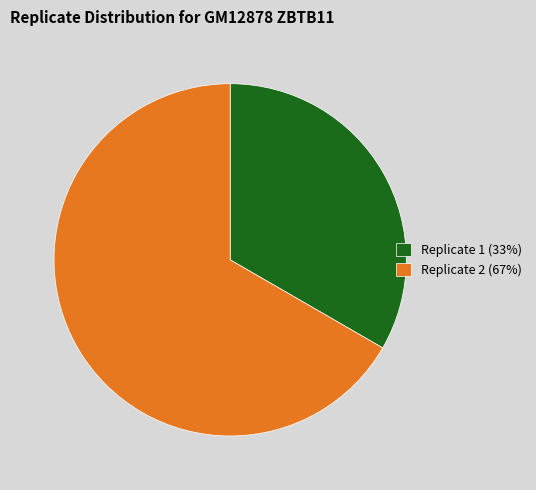

Approximately how many times larger is the value at Replicate 2 compared to Replicate 1?

2.0